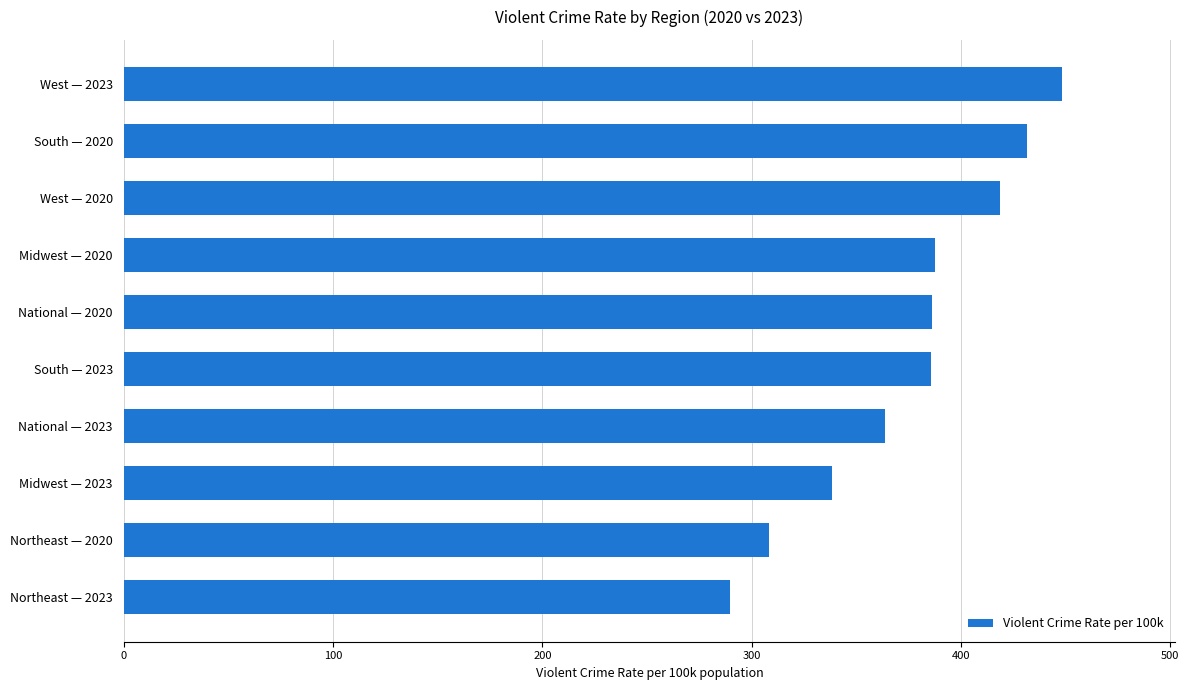

What is the average value?

375.9